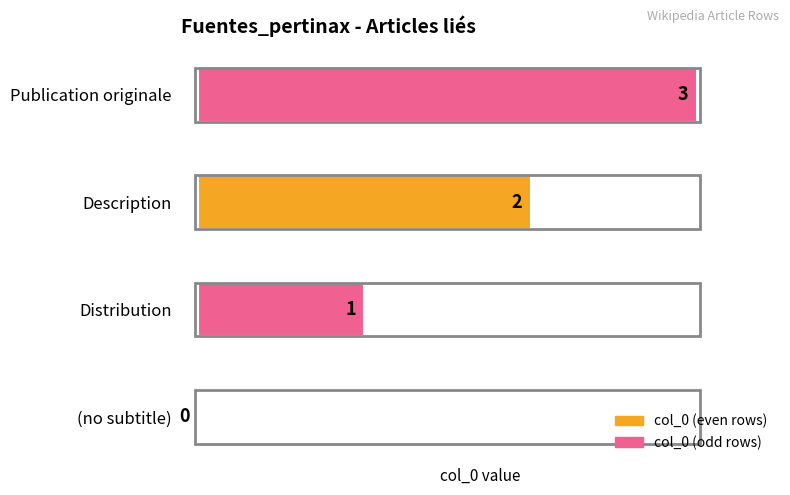

What is the change in value from (no subtitle) to Publication originale?

+3